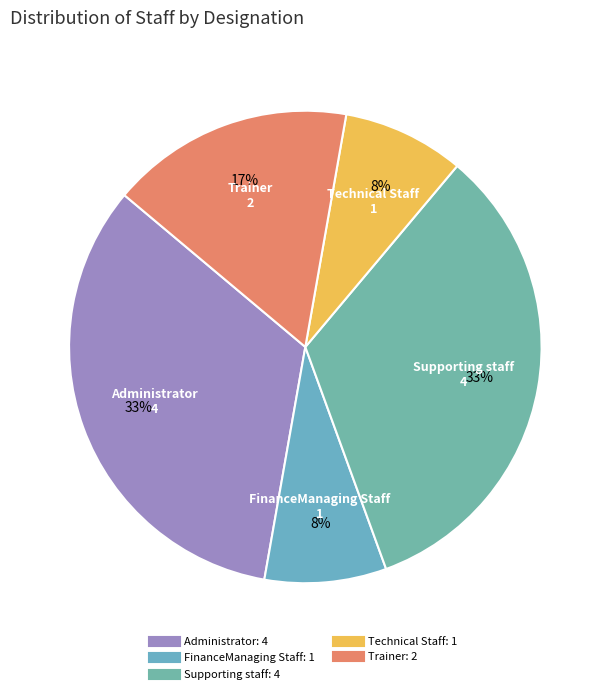

Count the number of slices in the pie.

5